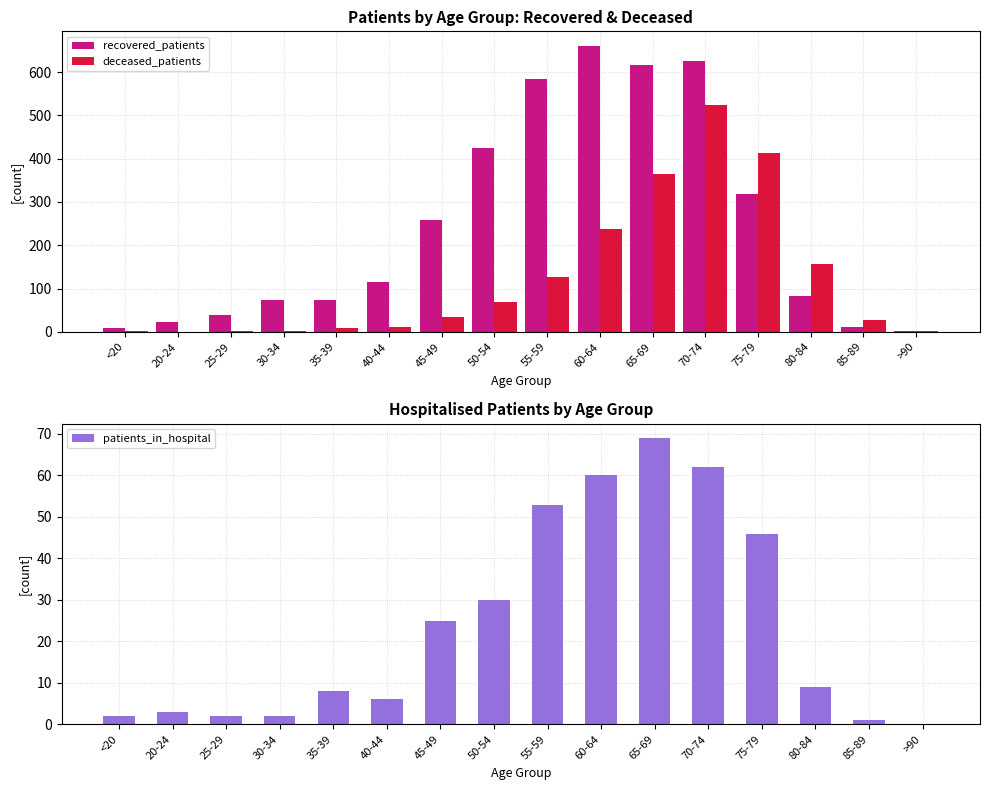

What is the value of the deceased_patients bar at the 1st from the left?

1